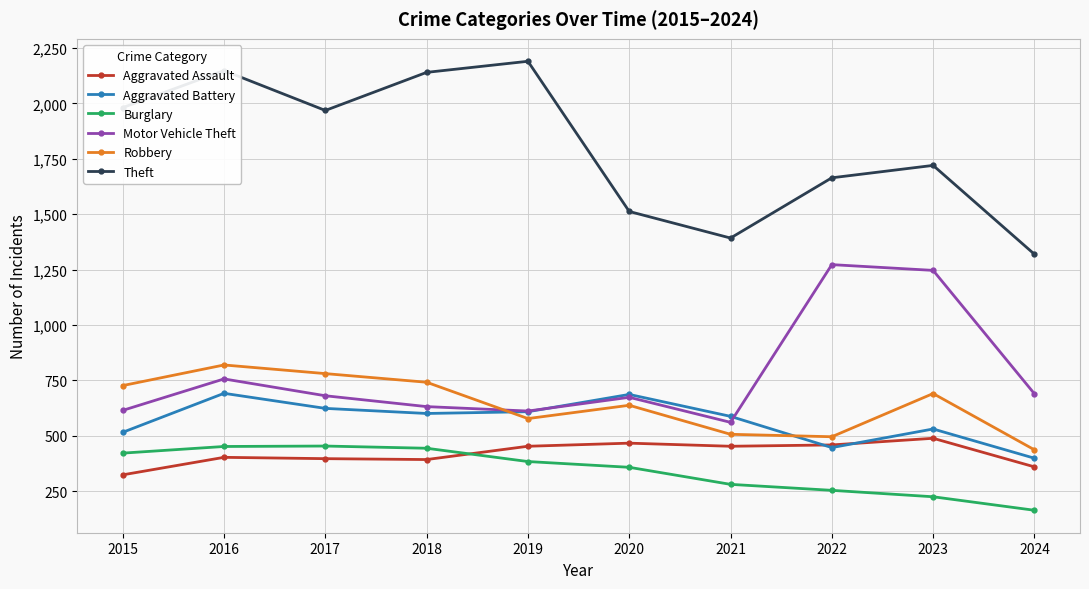

True or false: Motor Vehicle Theft and Burglary cross at least once.

False